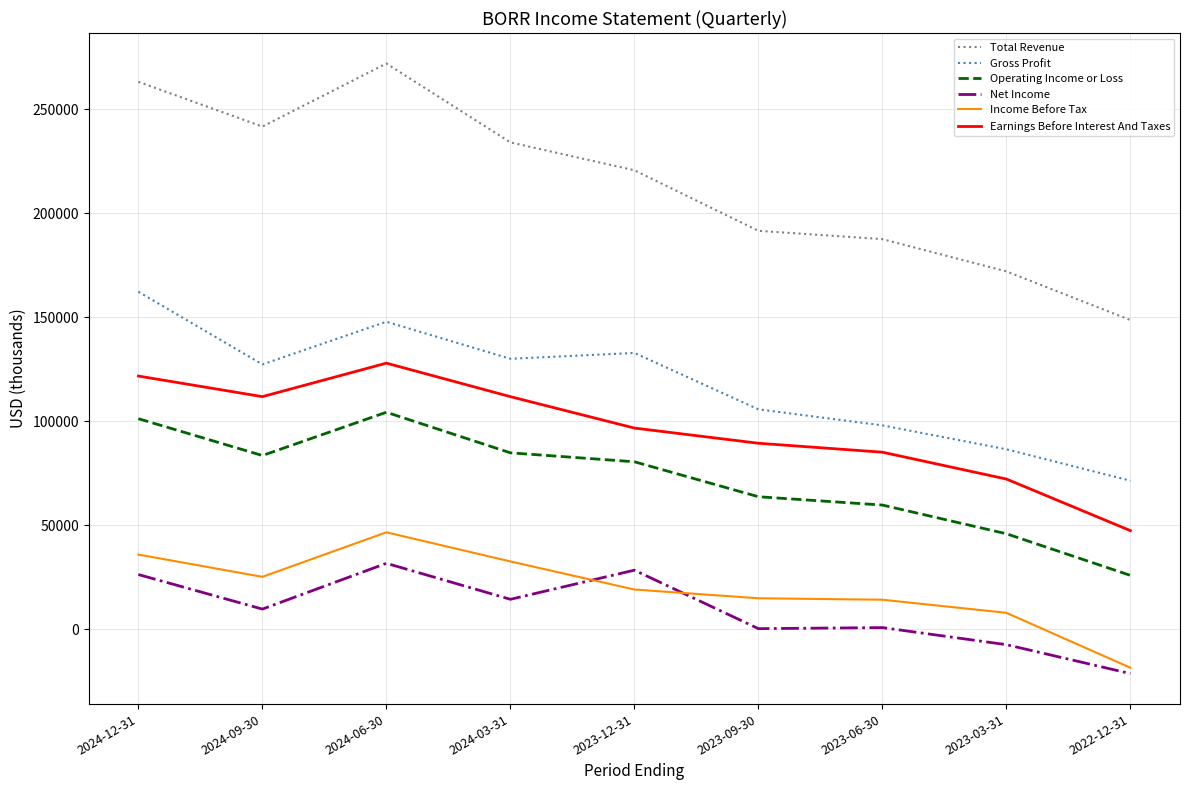

True or false: Earnings Before Interest And Taxes and Income Before Tax intersect in this chart.

False